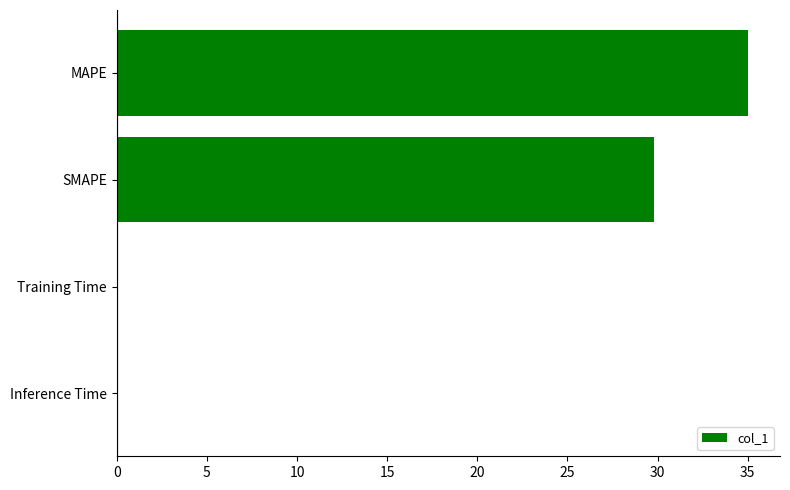

Which label corresponds to the largest value in the chart?

MAPE